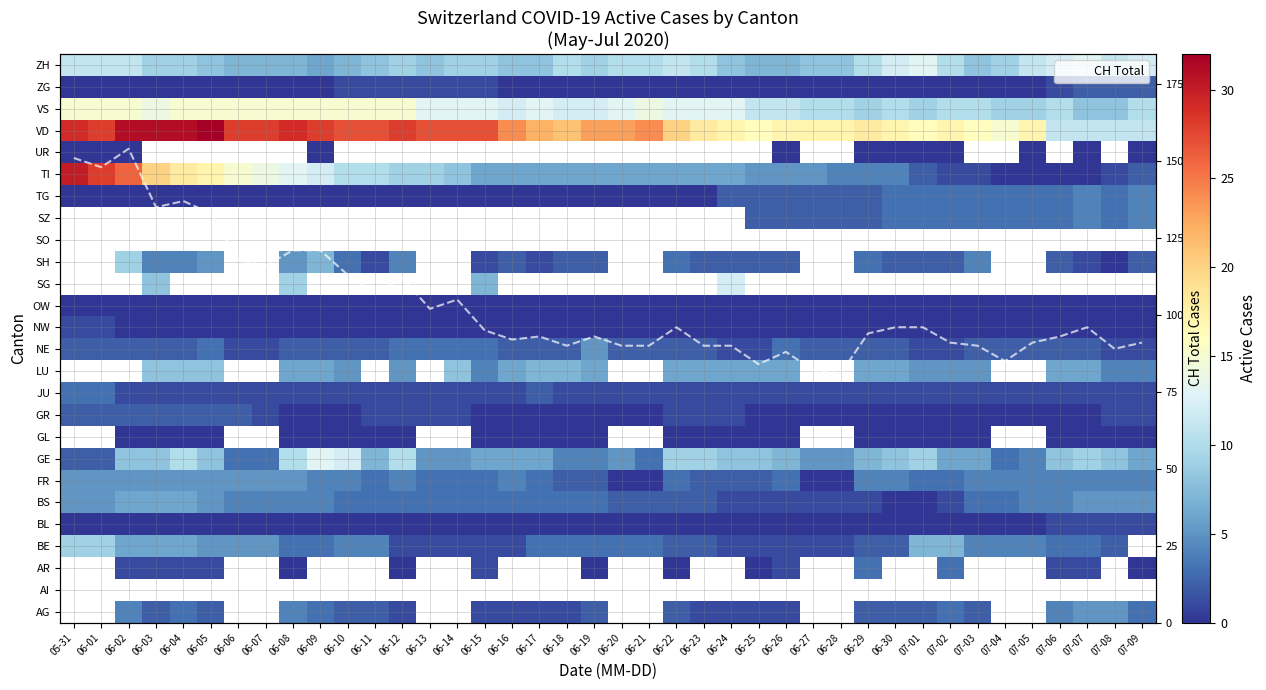

What is the difference between the second highest and second lowest values in the BL series?

1.0